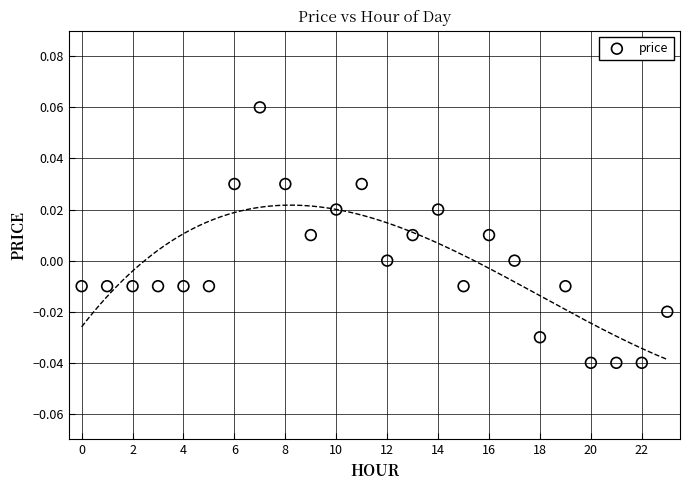

How many data points are displayed?

24